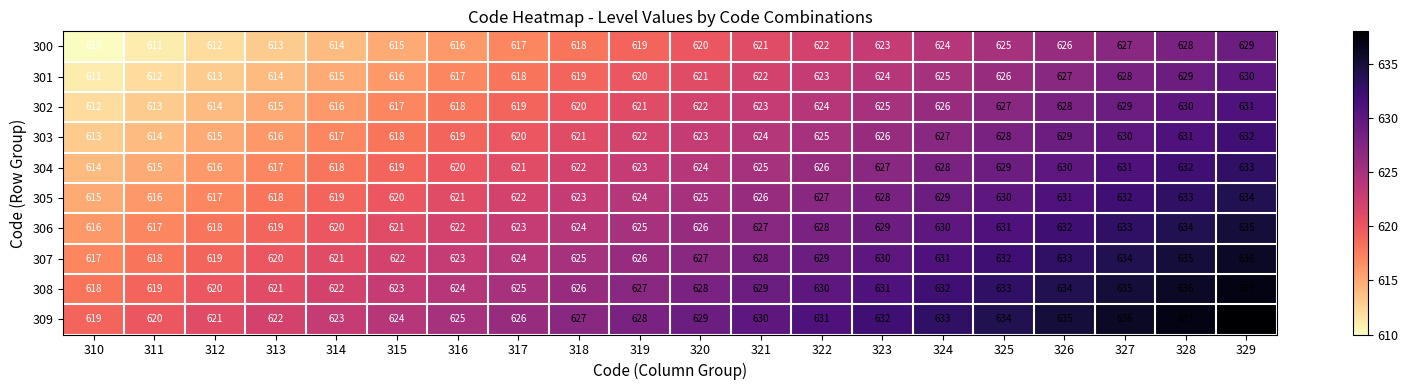

Rank the series by their maximum value, from highest to lowest.

309, 308, 307, 306, 305, 304, 303, 302, 301, 300